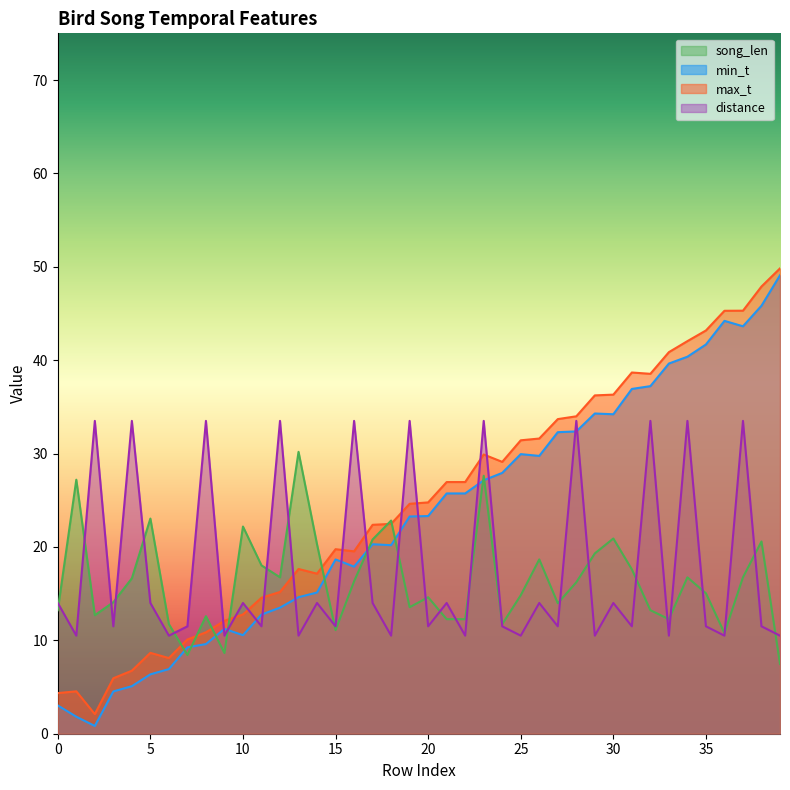

What is the difference between the second highest and minimum values in the max_t series?

45.8